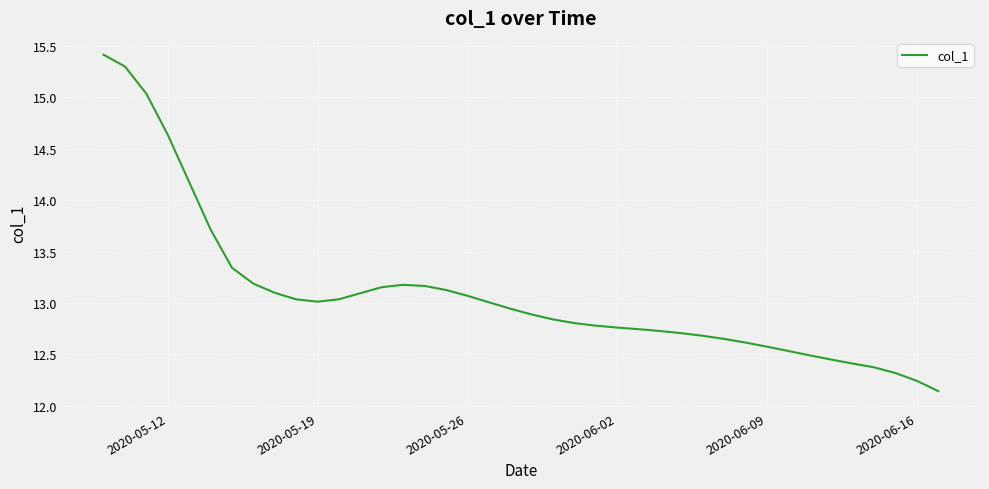

What is the maximum value shown in the chart?

15.4